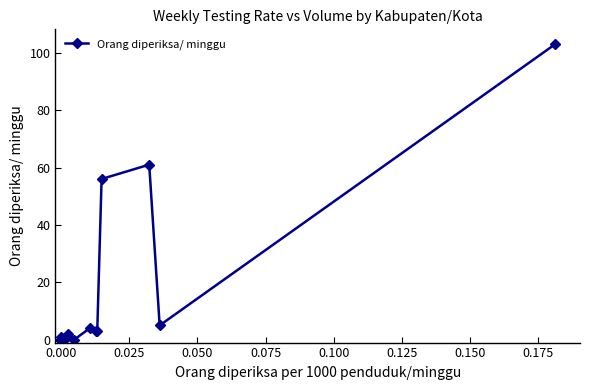

What is the greatest value displayed?

103